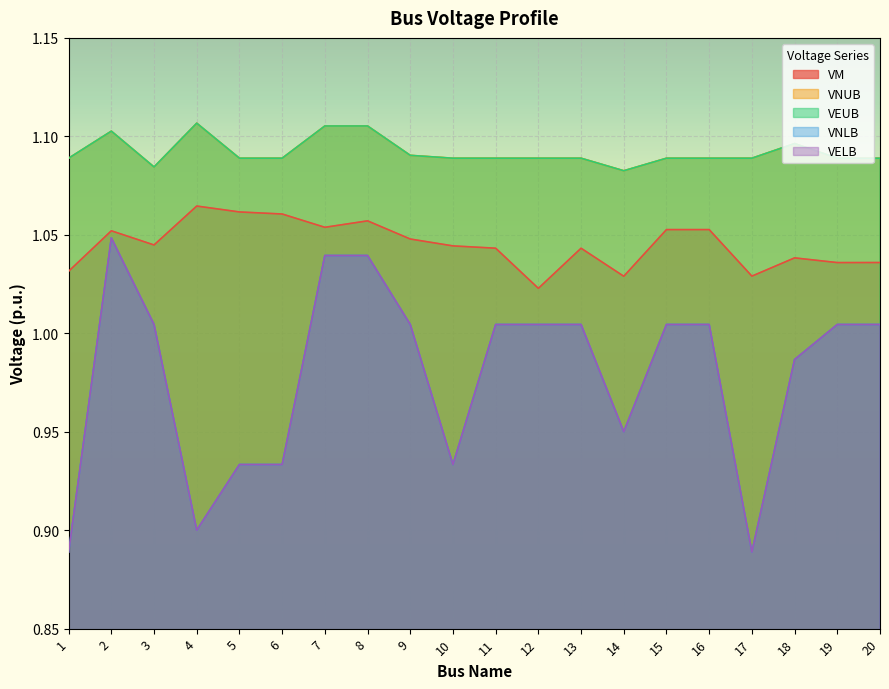

What is the average value of the VM series?

1.0